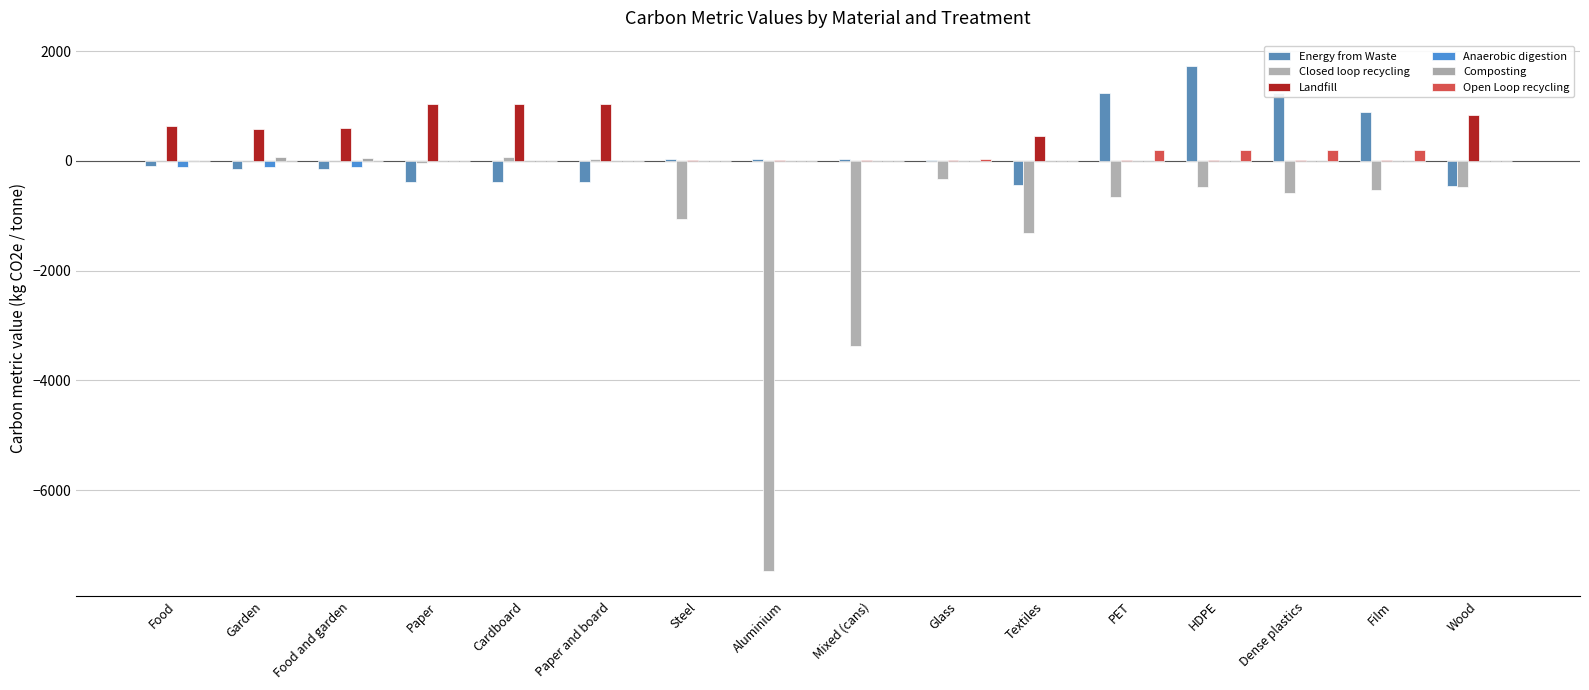

What is the difference between the highest and lowest values at Textiles?

1766.7